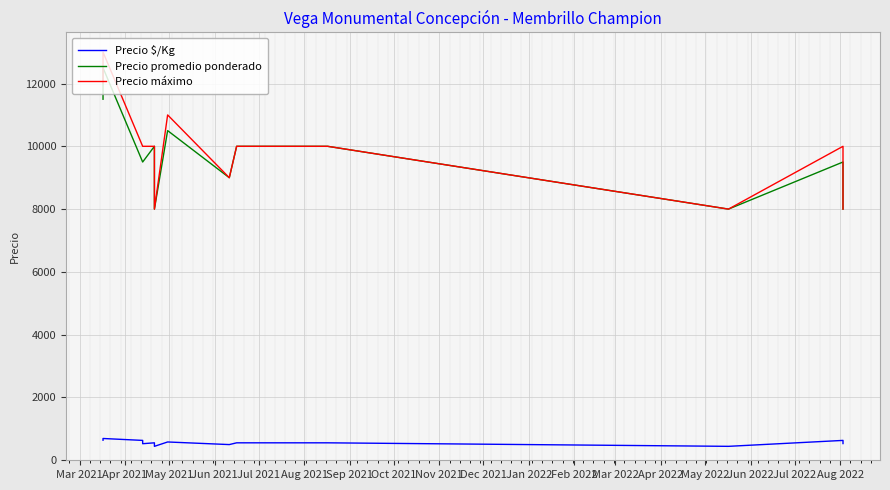

Count the number of data series in this chart.

3